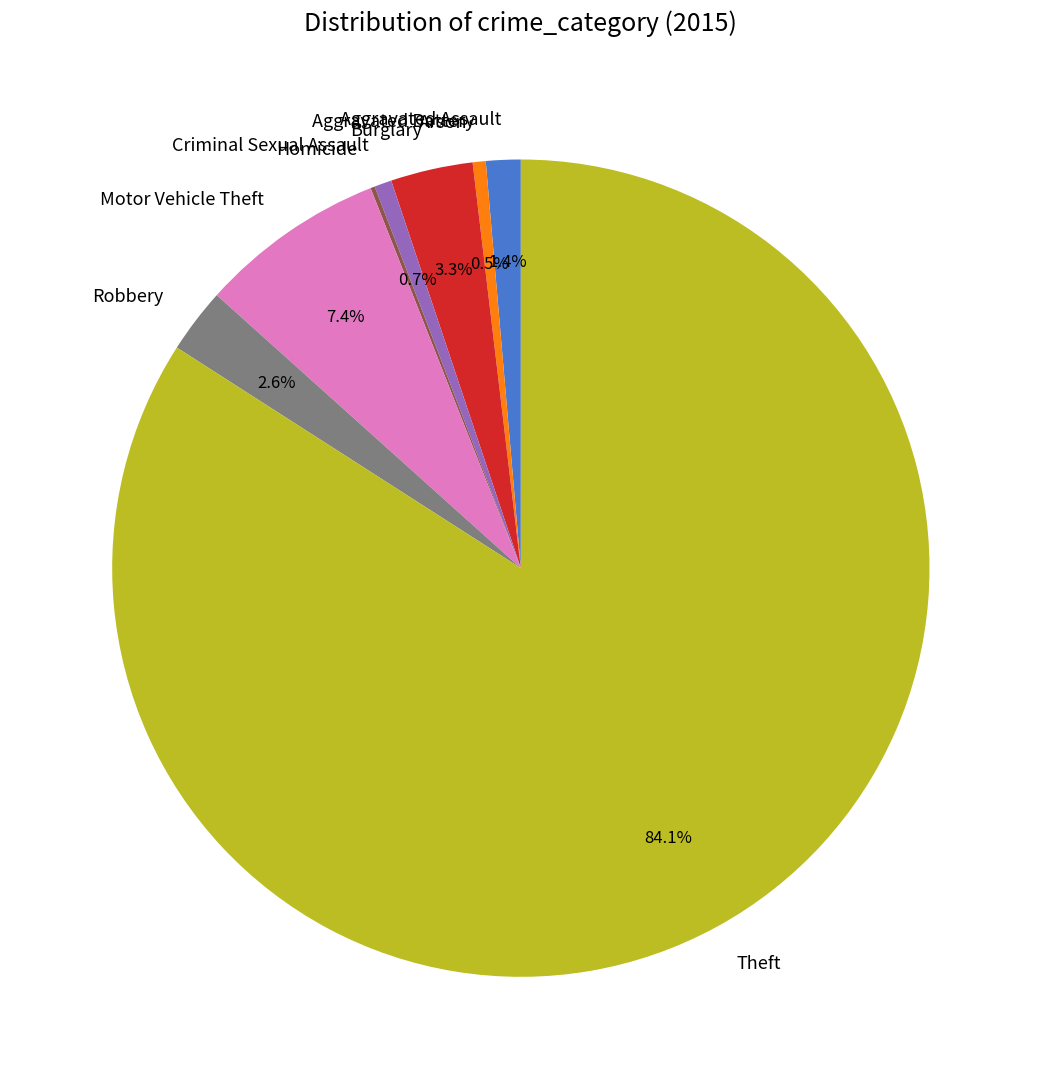

To the nearest percent, what portion does Aggravated Assault represent?

1%